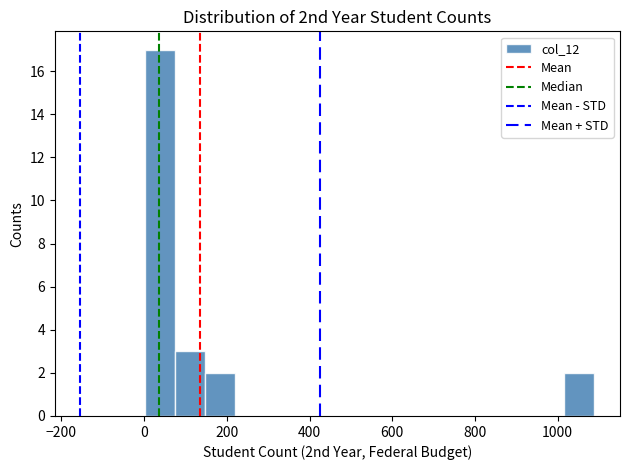

Read against the x-axis, roughly where is the centre of the tallest bar?

40